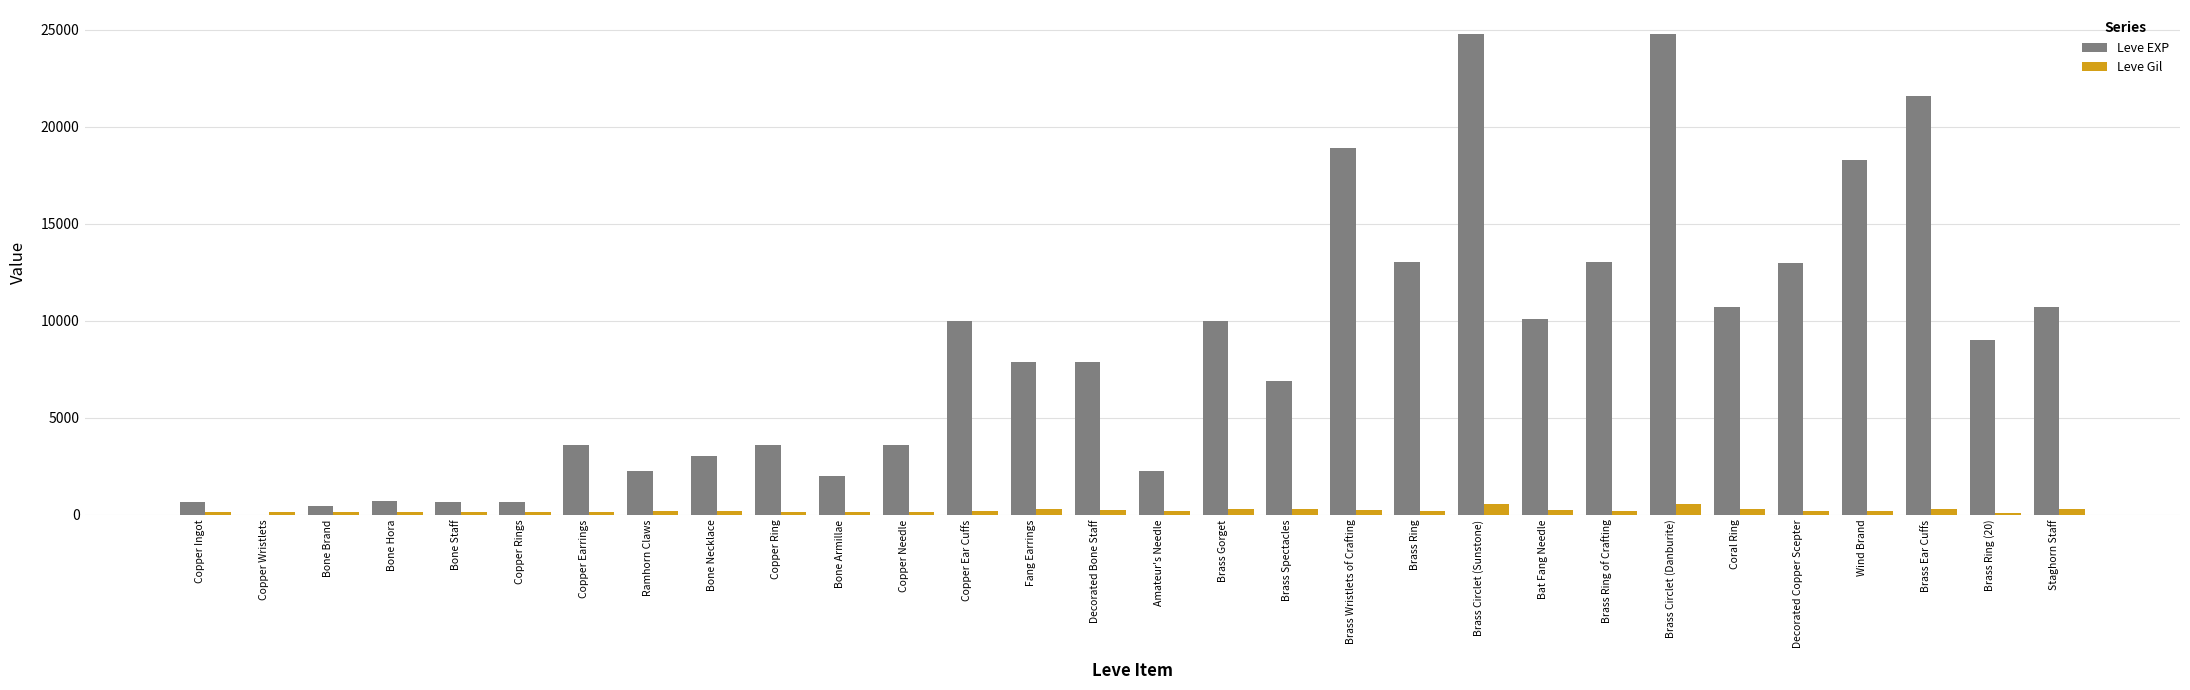

Is it true that Leve Gil equals 245 at Brass Wristlets of Crafting?

True